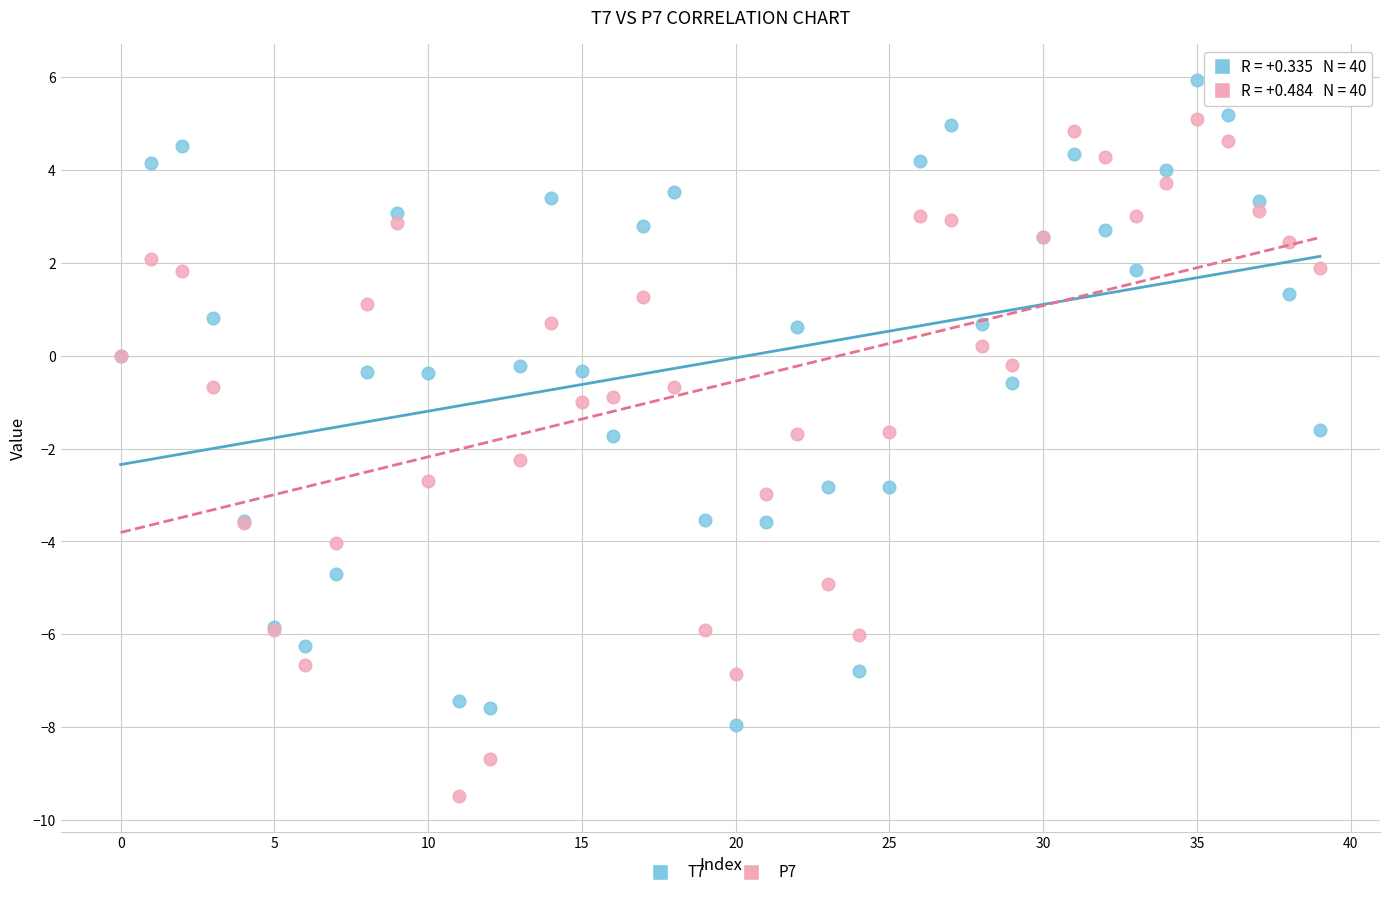

What are all the series names shown in the legend?

T7, P7